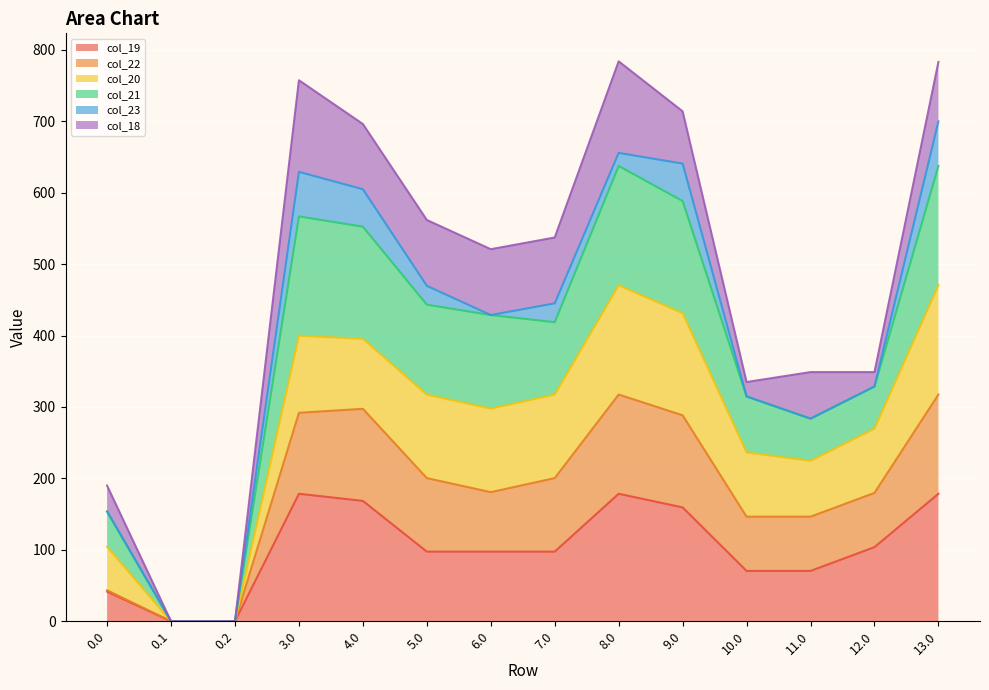

How many interior local peaks does the col_21 series have?

2